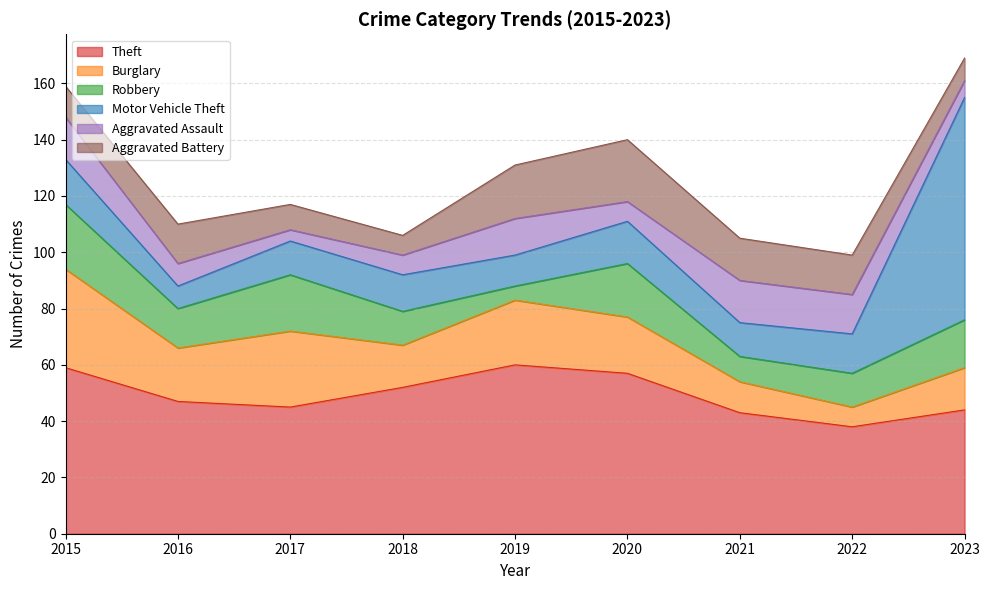

Which series changed the most between 2021 and 2023?

Motor Vehicle Theft